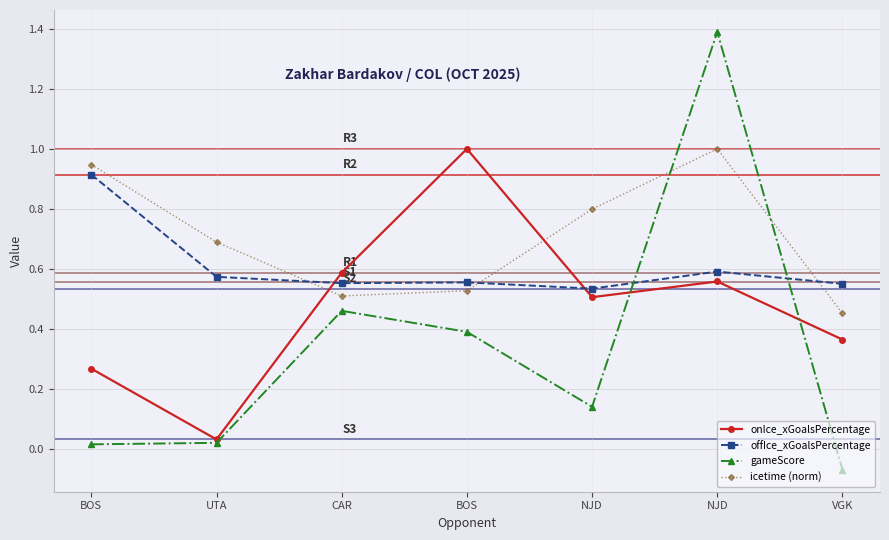

Reading left to right, transcribe all the data shown in this chart.

onIce_xGoalsPercentage: BOS=0.3	UTA=0.0	CAR=0.6	BOS=1.0	NJD=0.5	NJD=0.6	VGK=0.4
offIce_xGoalsPercentage: BOS=0.9	UTA=0.6	CAR=0.6	BOS=0.6	NJD=0.5	NJD=0.6	VGK=0.6
gameScore: BOS=0.0	UTA=0.0	CAR=0.5	BOS=0.4	NJD=0.1	NJD=1.4	VGK=-0.1
icetime (norm): BOS=0.9	UTA=0.7	CAR=0.5	BOS=0.5	NJD=0.8	NJD=1.0	VGK=0.5